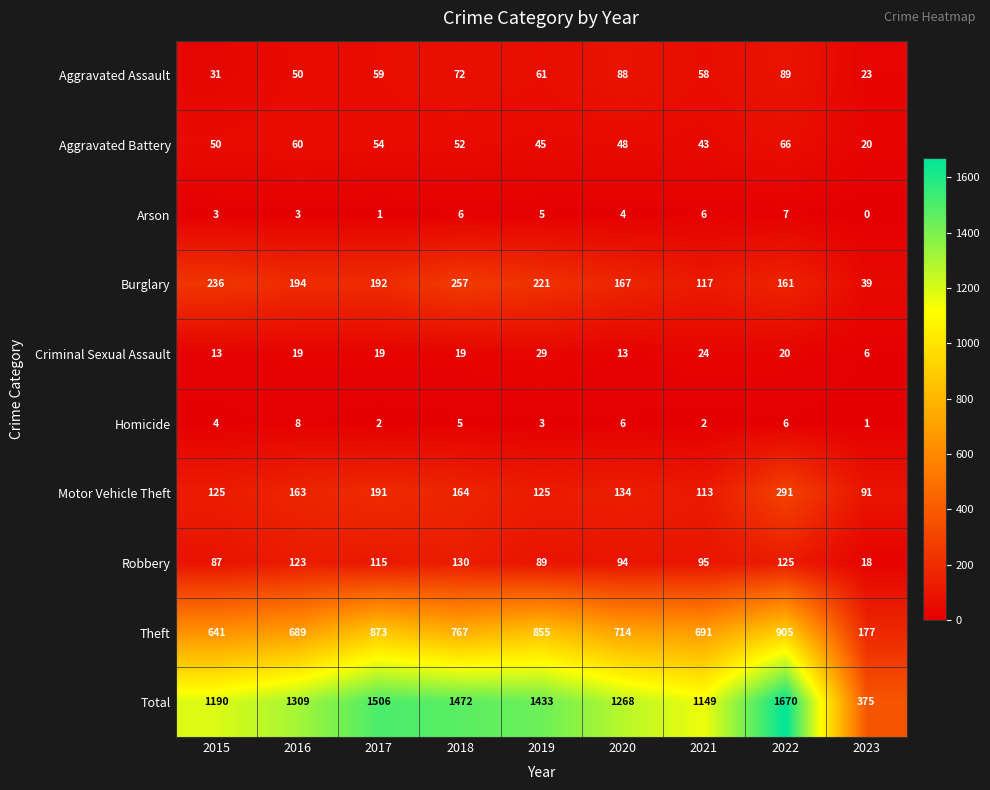

The Robbery series shows 130 at 2018. True or false?

True